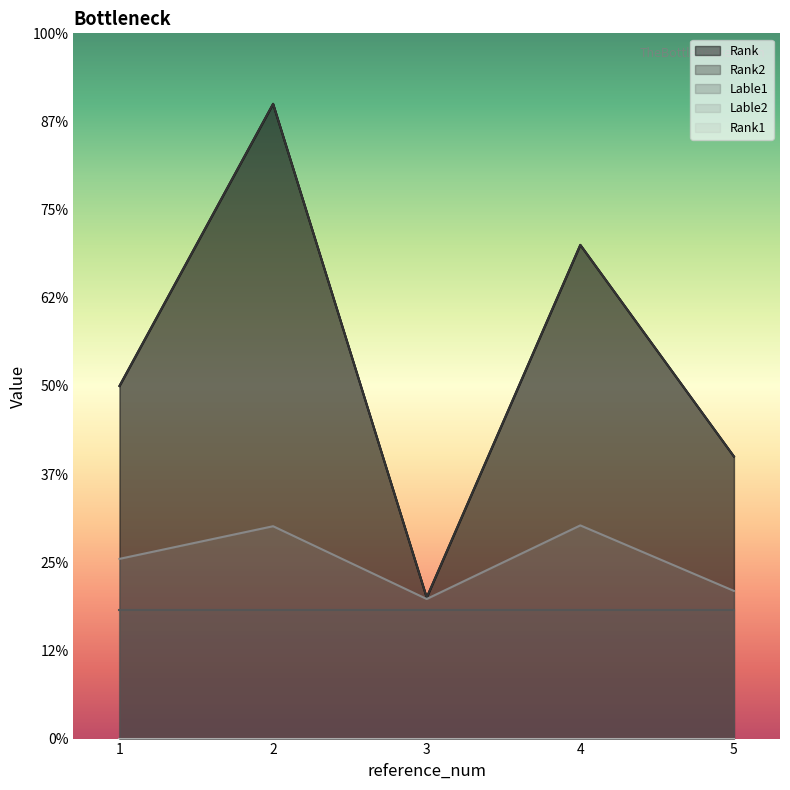

True or false: Rank and Rank2 cross at least once.

False